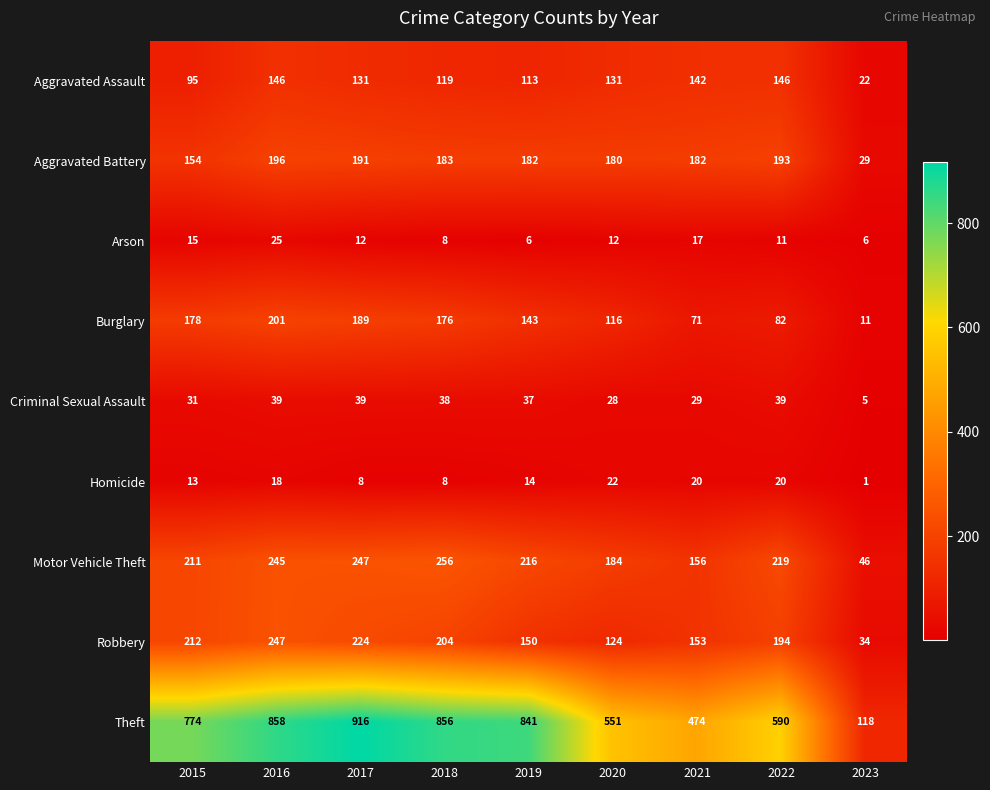

Which series has the widest spread of values?

Theft